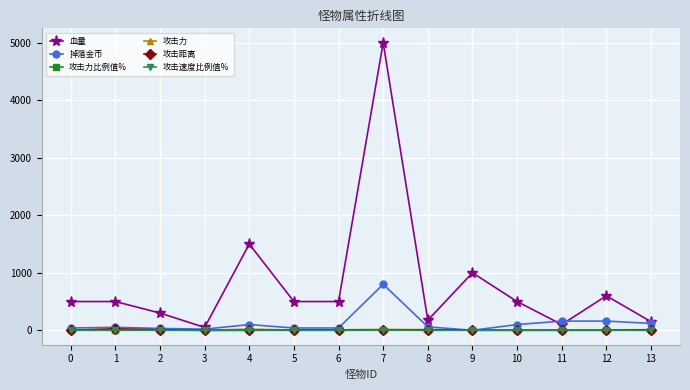

What is the value of the 掉落金币 point at the 1st from the left?

40.0